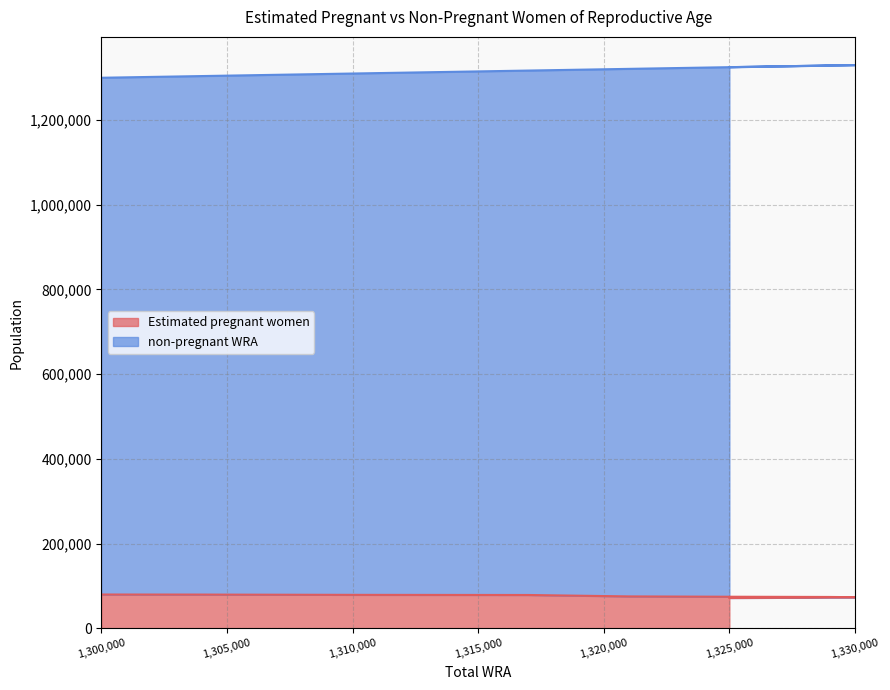

Which series changed the most between 1321000 and 1325000?

non-pregnant WRA